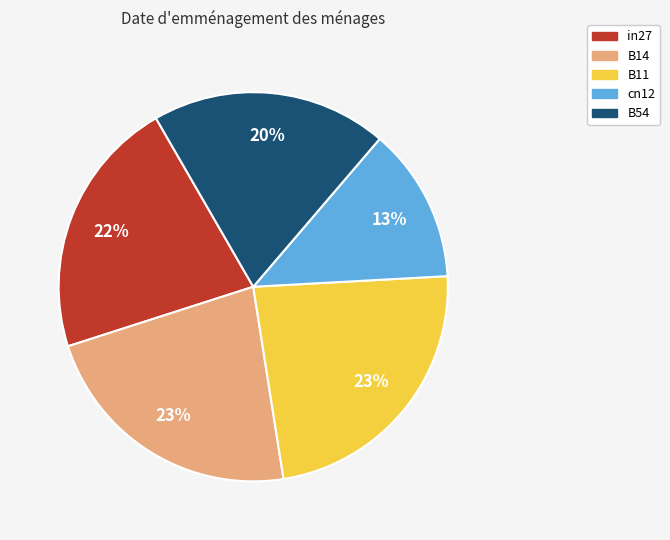

What is the smallest slice in the pie chart?

cn12